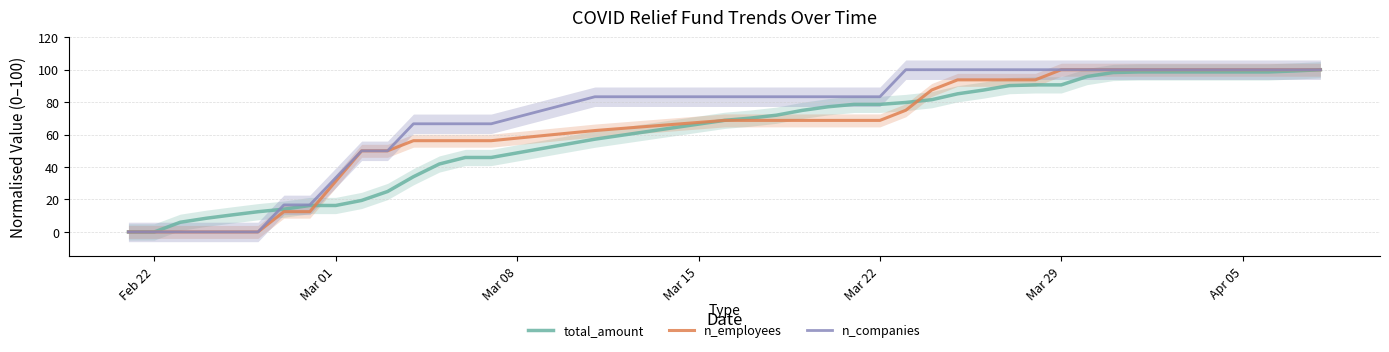

How many distinct data groups are displayed?

3